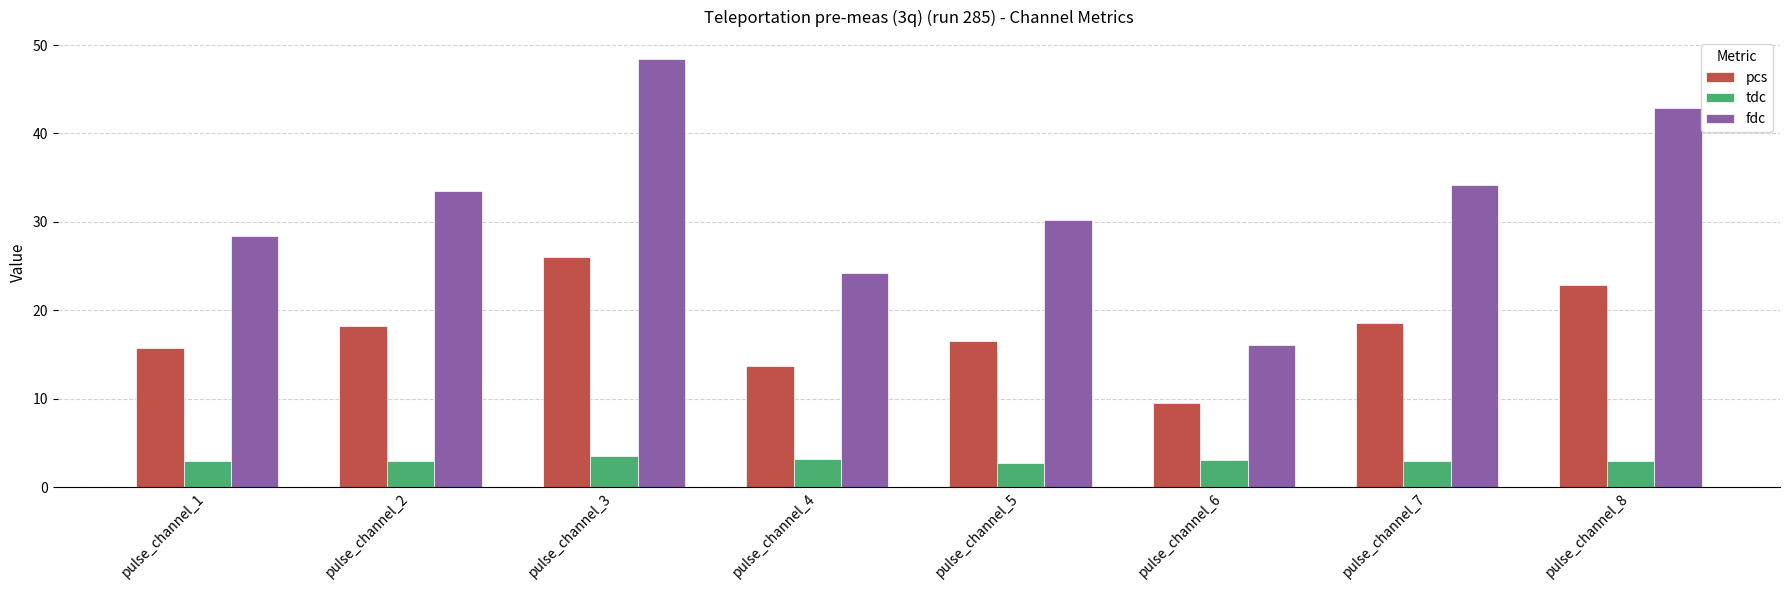

Is it true that fdc equals 33.5 at pulse_channel_2?

True